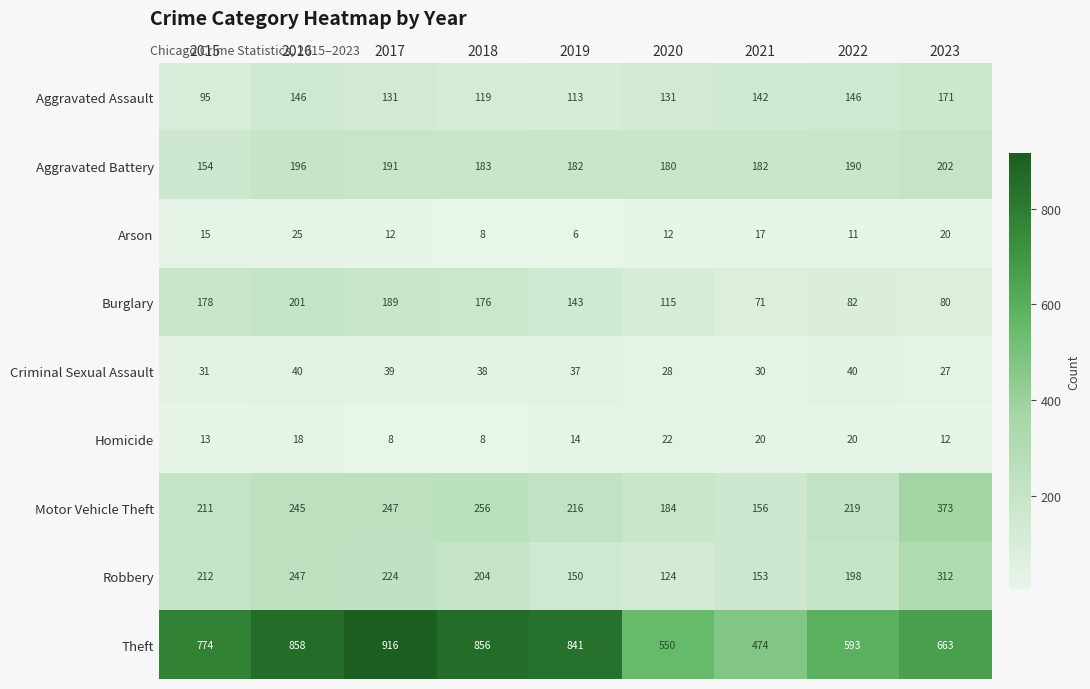

Rank the series at 2017 from highest to lowest value.

Theft, Motor Vehicle Theft, Robbery, Aggravated Battery, Burglary, Aggravated Assault, Criminal Sexual Assault, Arson, Homicide